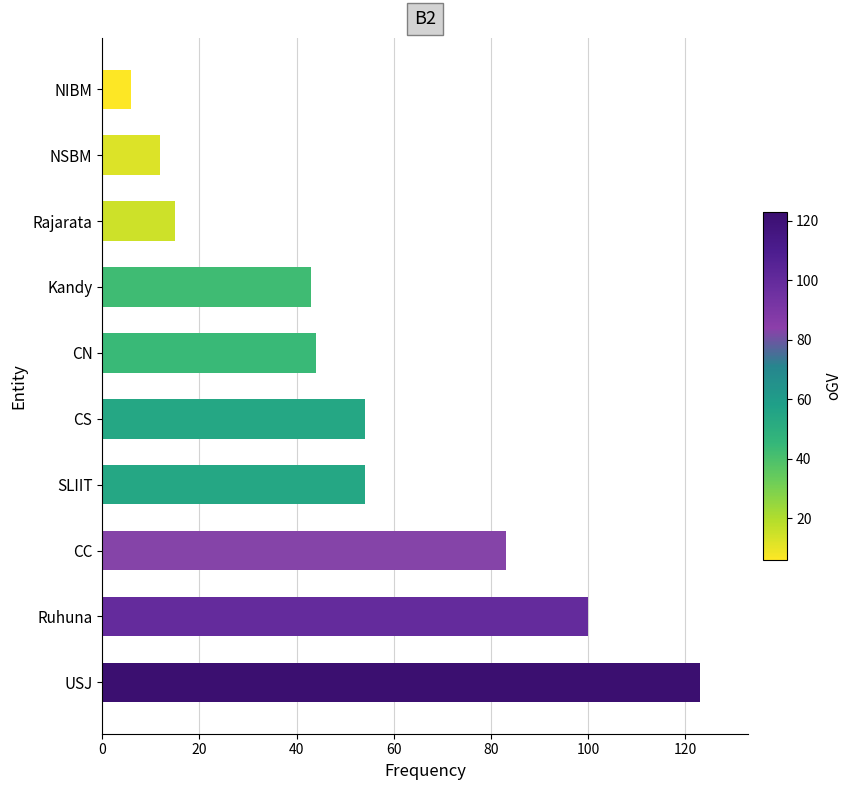

Read the value at USJ.

123